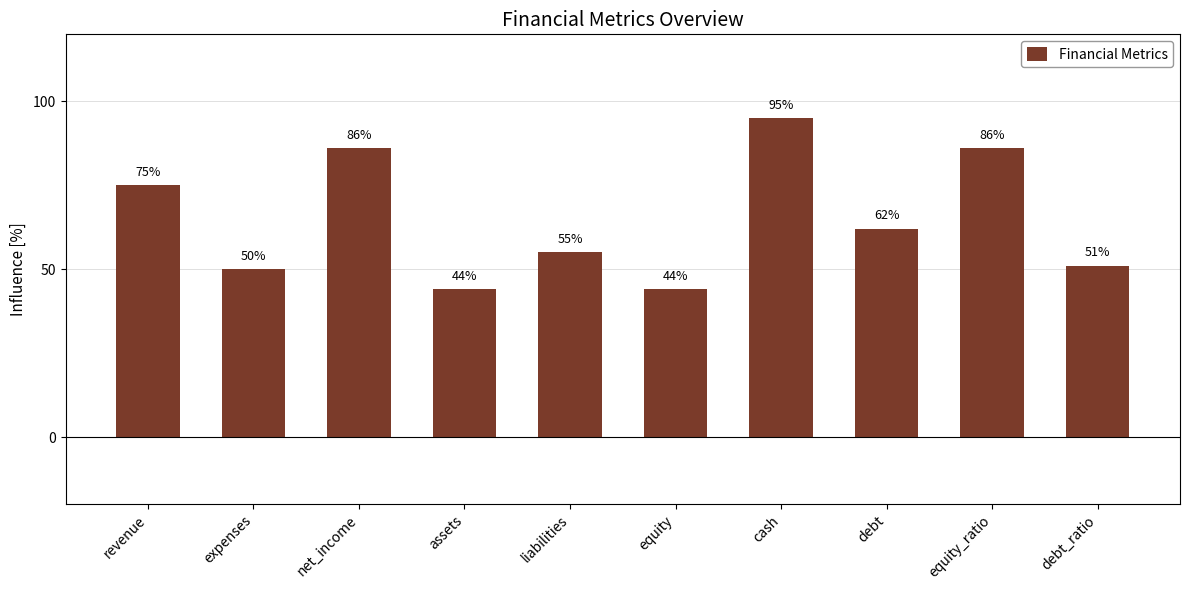

The chart shows a value of 32 at revenue. True or false?

False